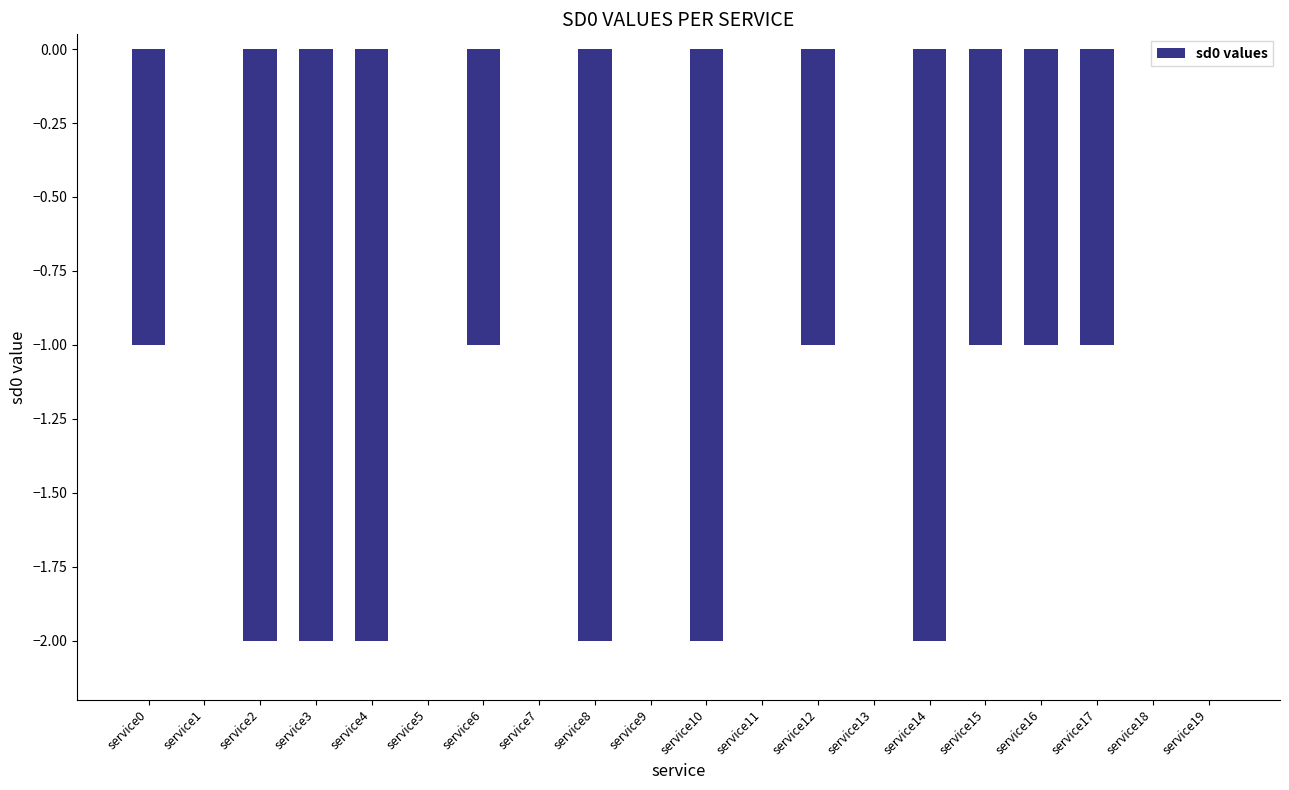

What is the sum of all values?

-18